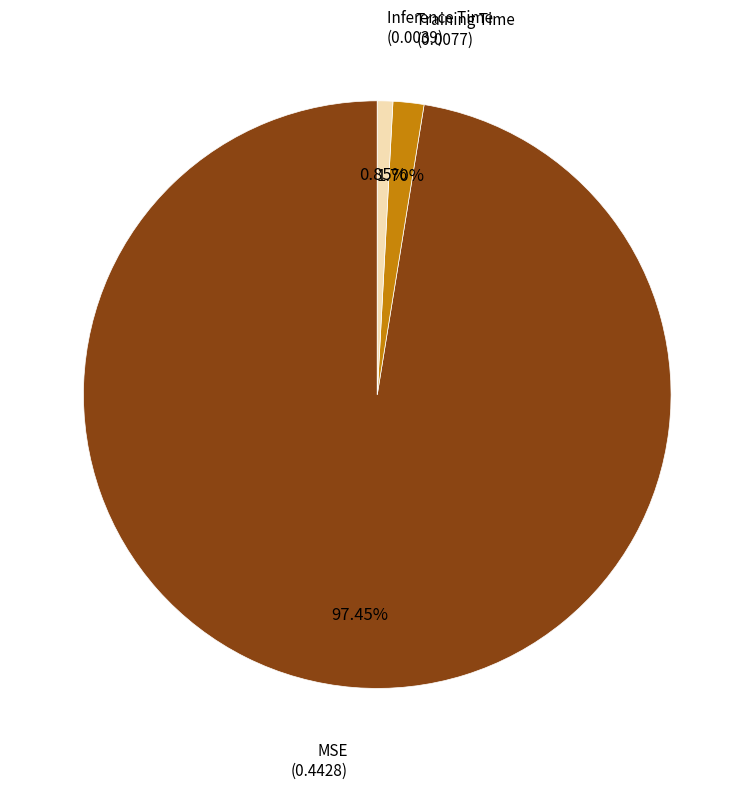

Does any single category account for the majority?

Yes